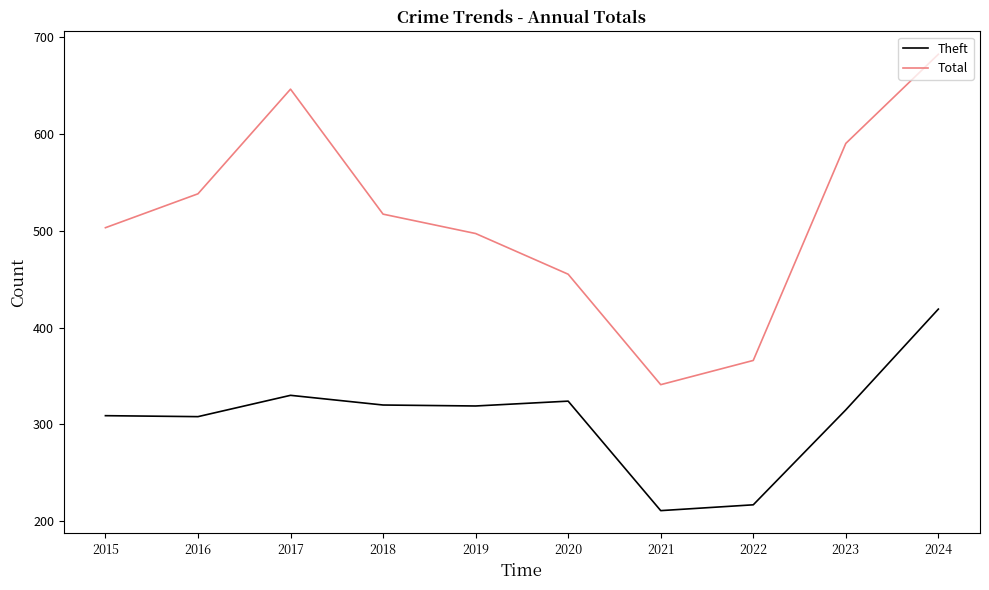

At 2015, list the series in order from largest to smallest.

Total, Theft